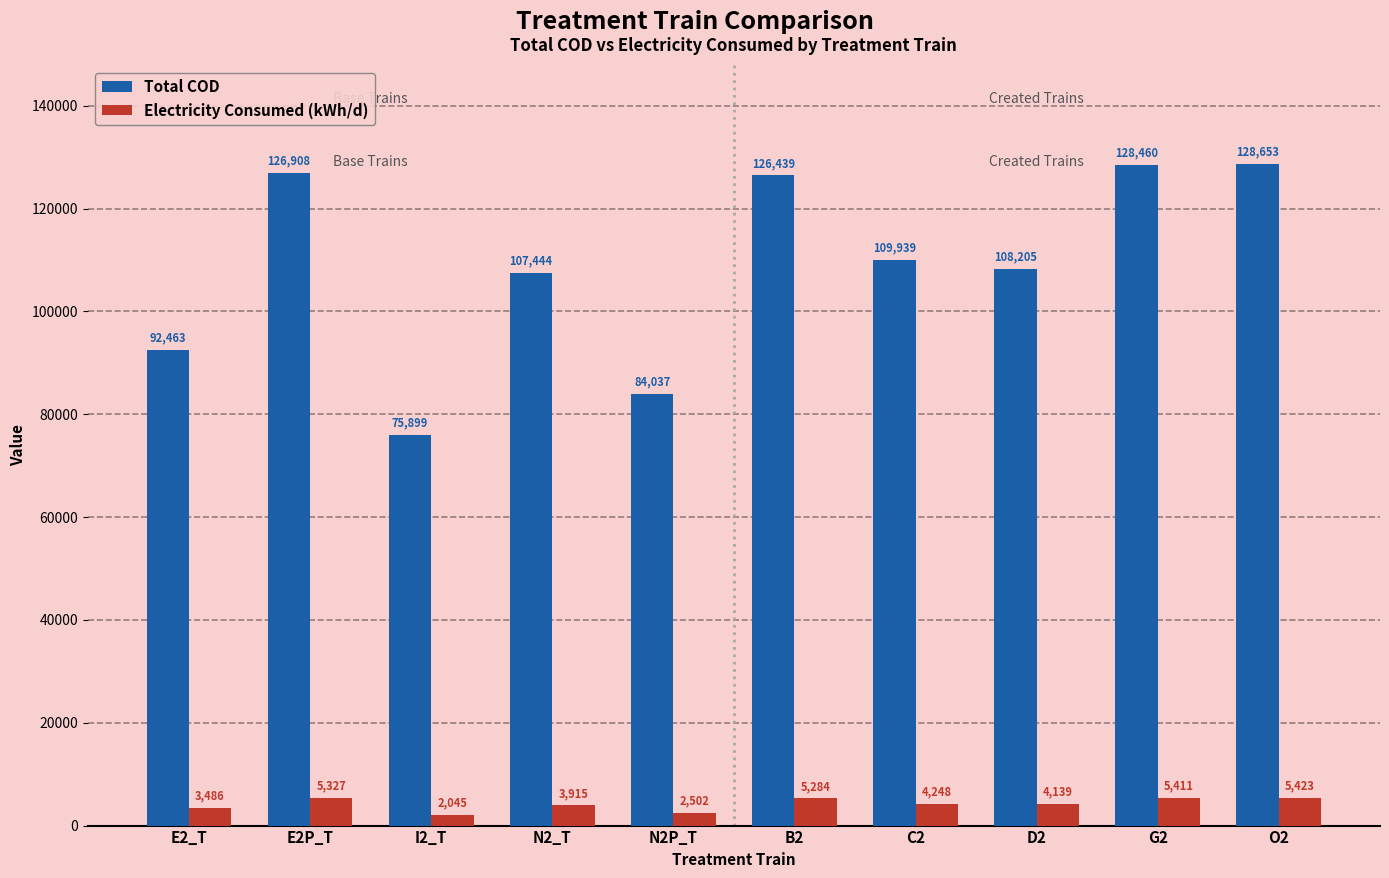

How many bars are there in total?

20